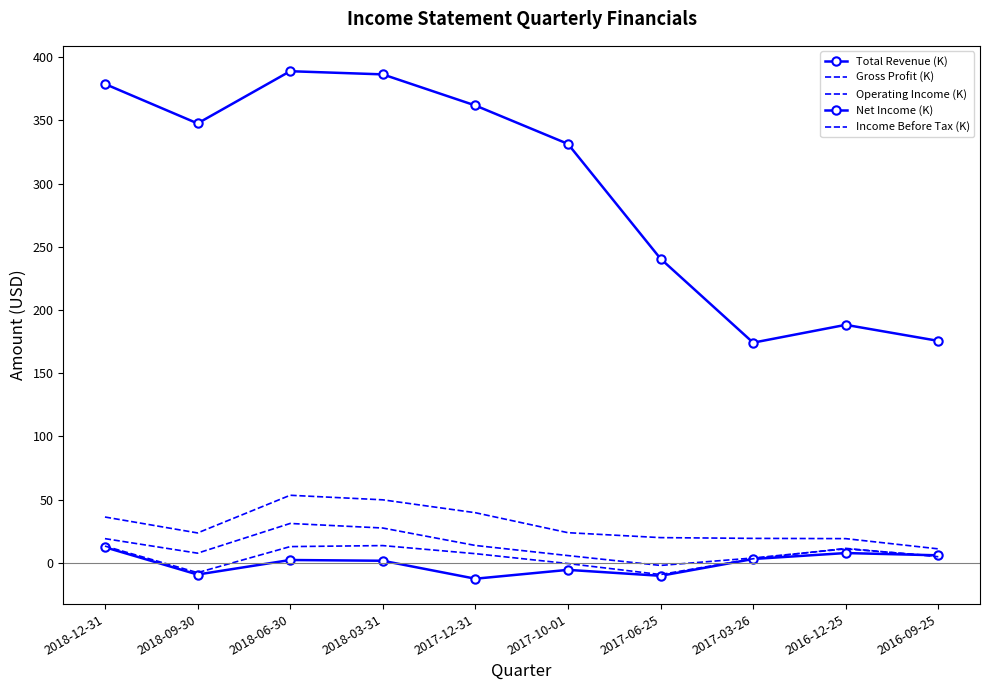

What is the value of the Operating Income (K) point at the 1st from the left?

19.2